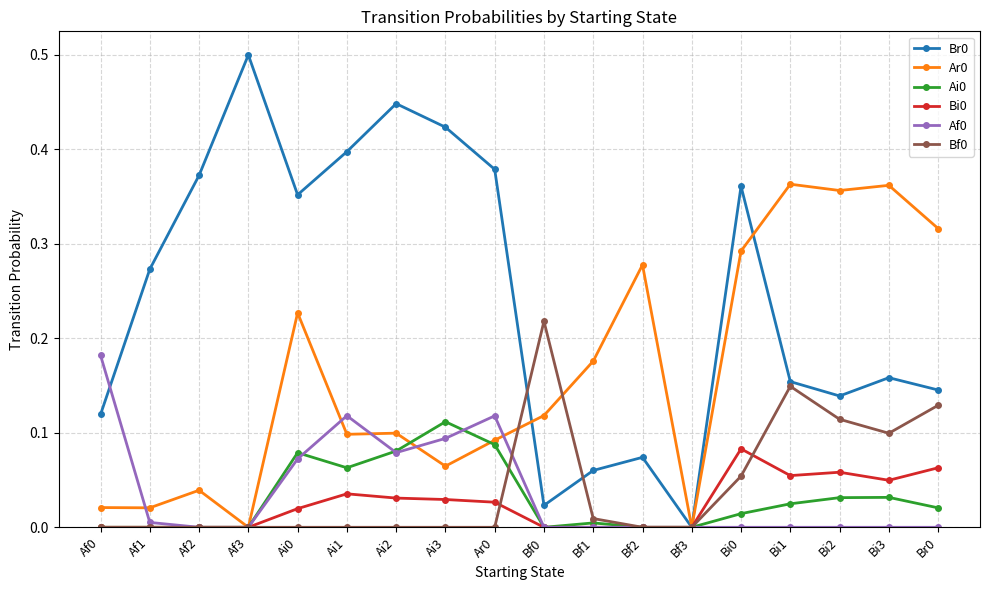

Is the value of Bf0 at Bf2 greater than the value of Br0 at Ai3?

No